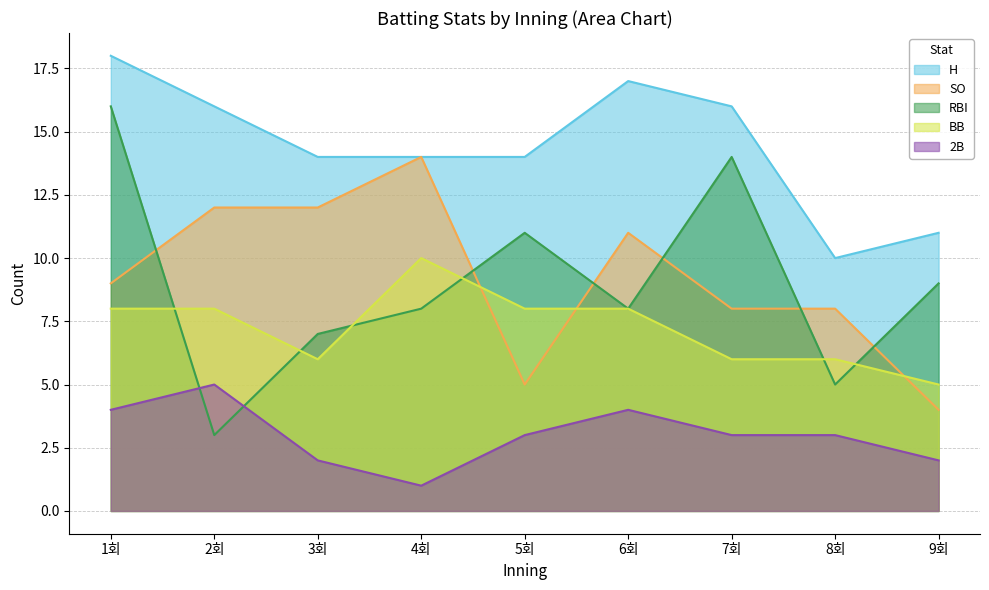

What is the difference between the second highest and second lowest values in the SO series?

7